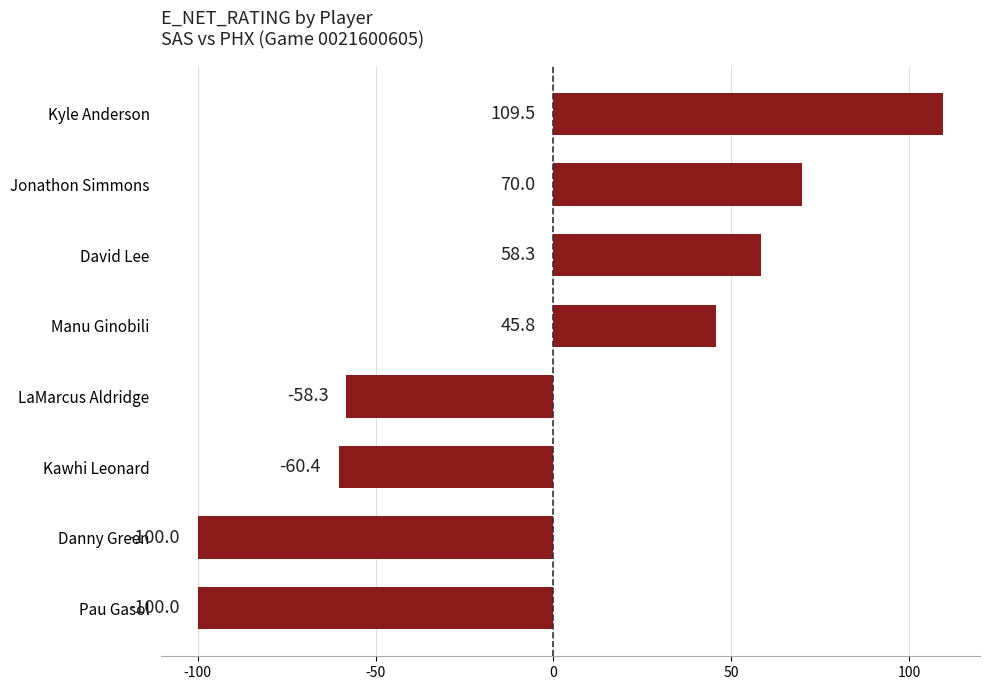

How many values are below zero?

4